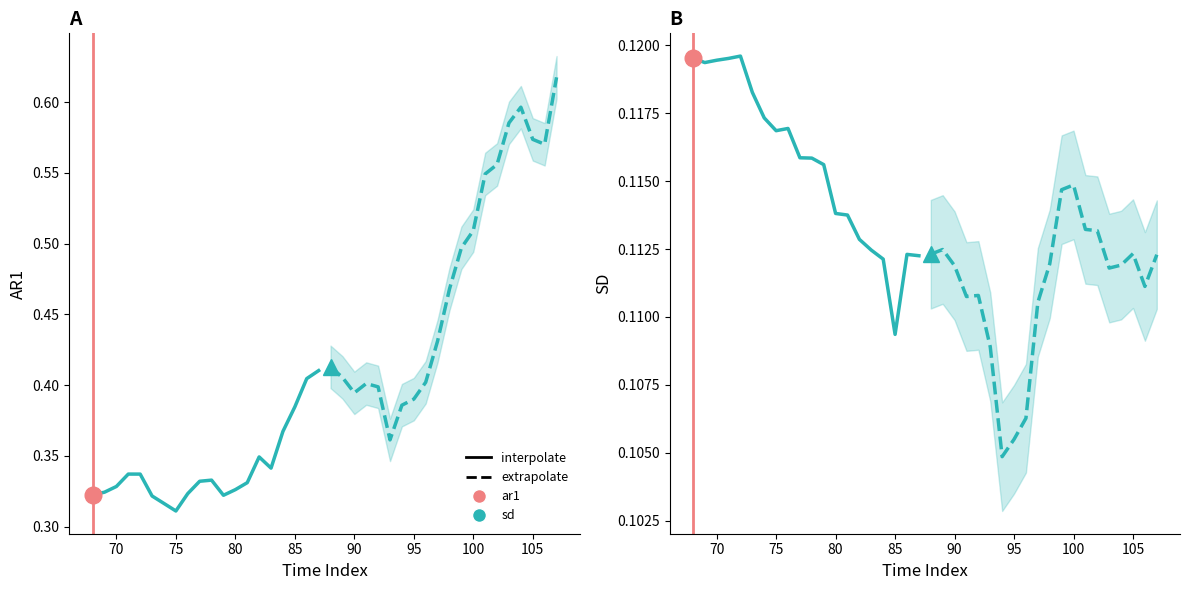

What is the value of the sd extrapolate point at the 9th from the left?

0.1